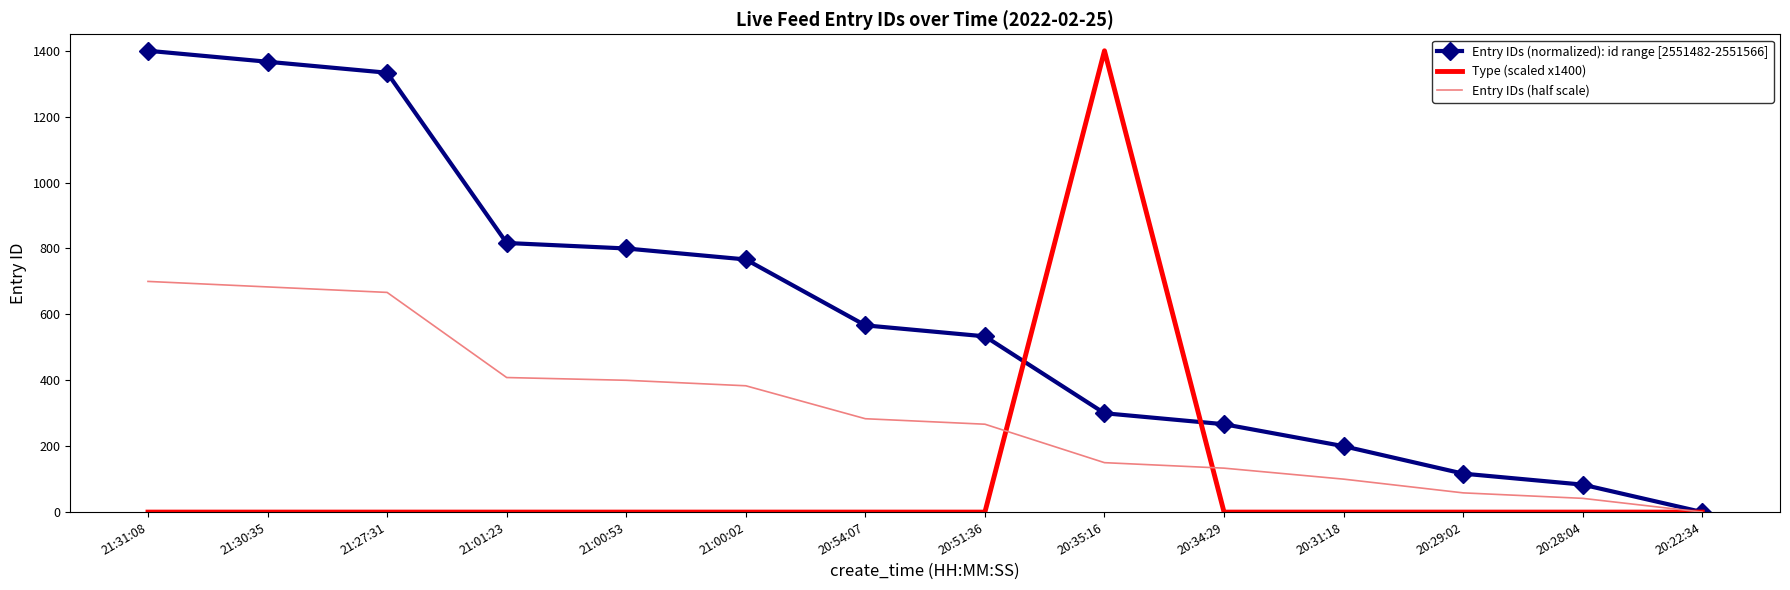

What is the maximum value for Entry IDs (half scale)?

700.0